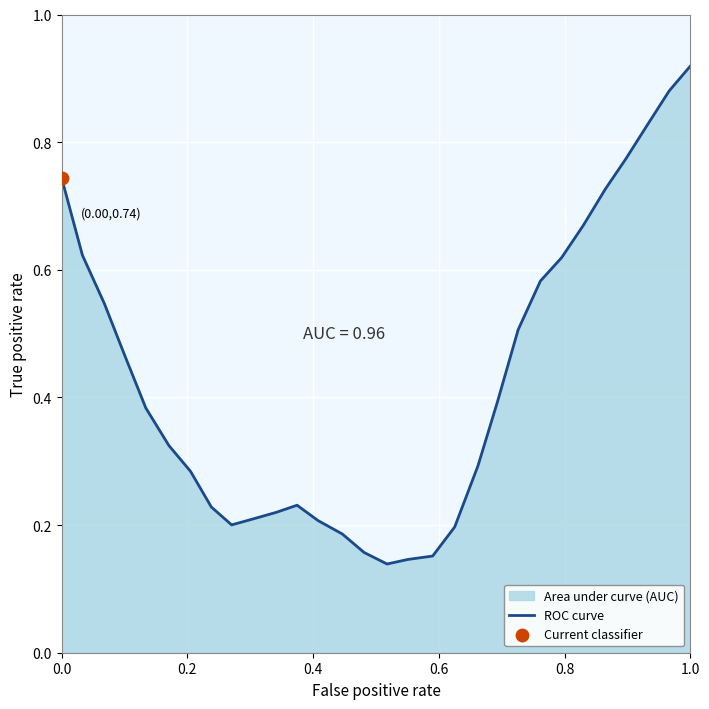

At which category does the chart reach its peak across all series?

1.0